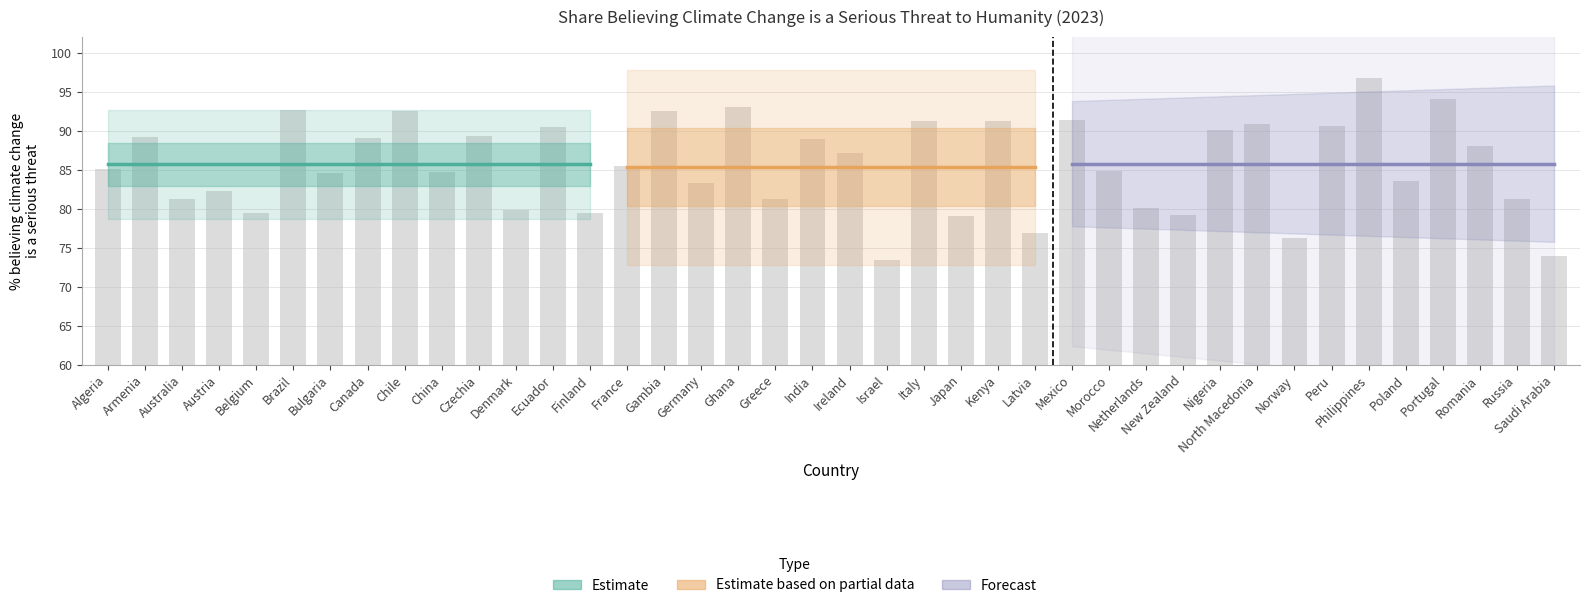

Which category has the lowest value across all series?

Israel